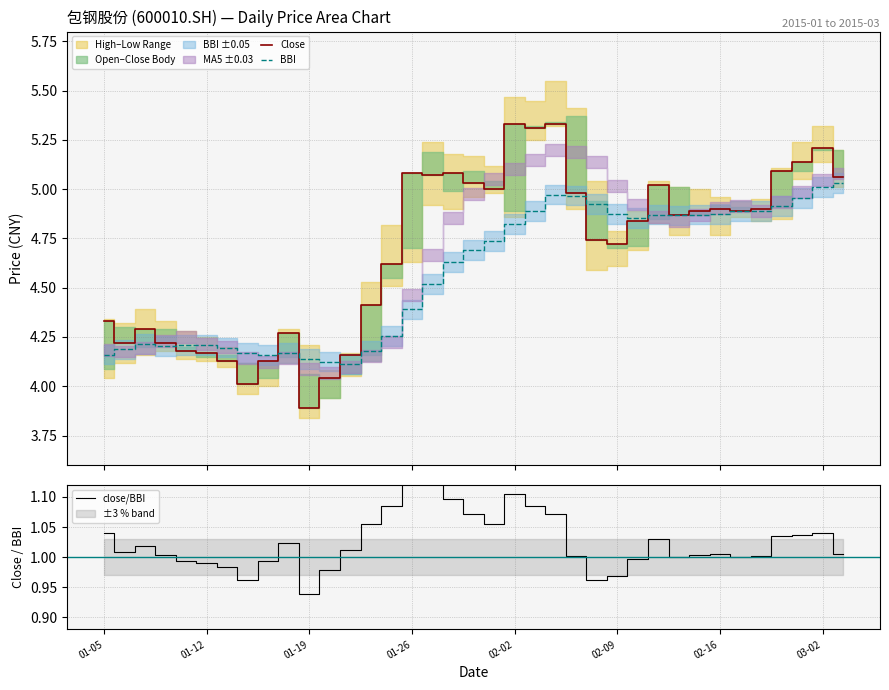

True or false: close/BBI and Close cross at least once.

False